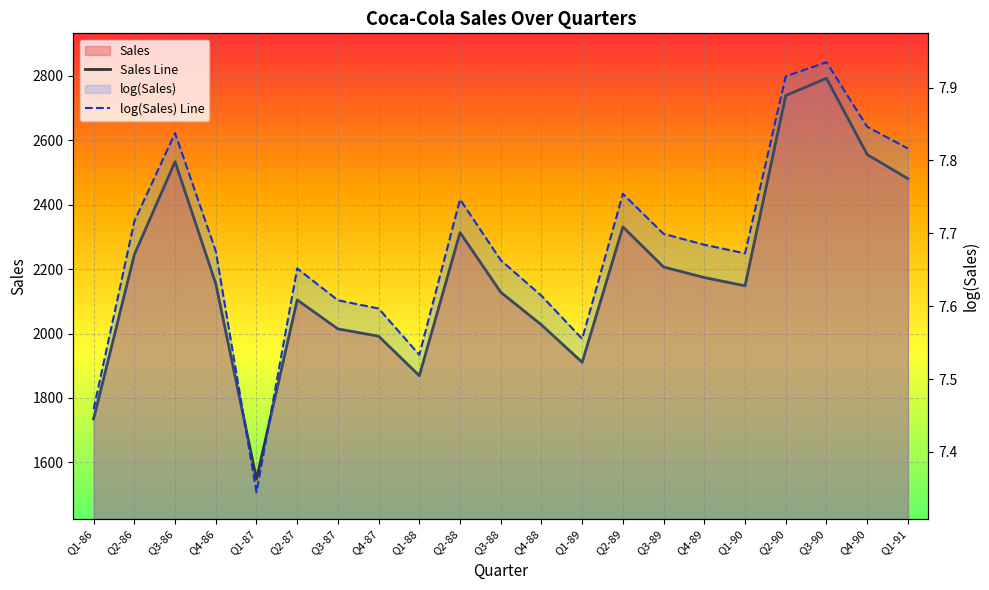

What is the maximum value shown in the chart?

2792.8